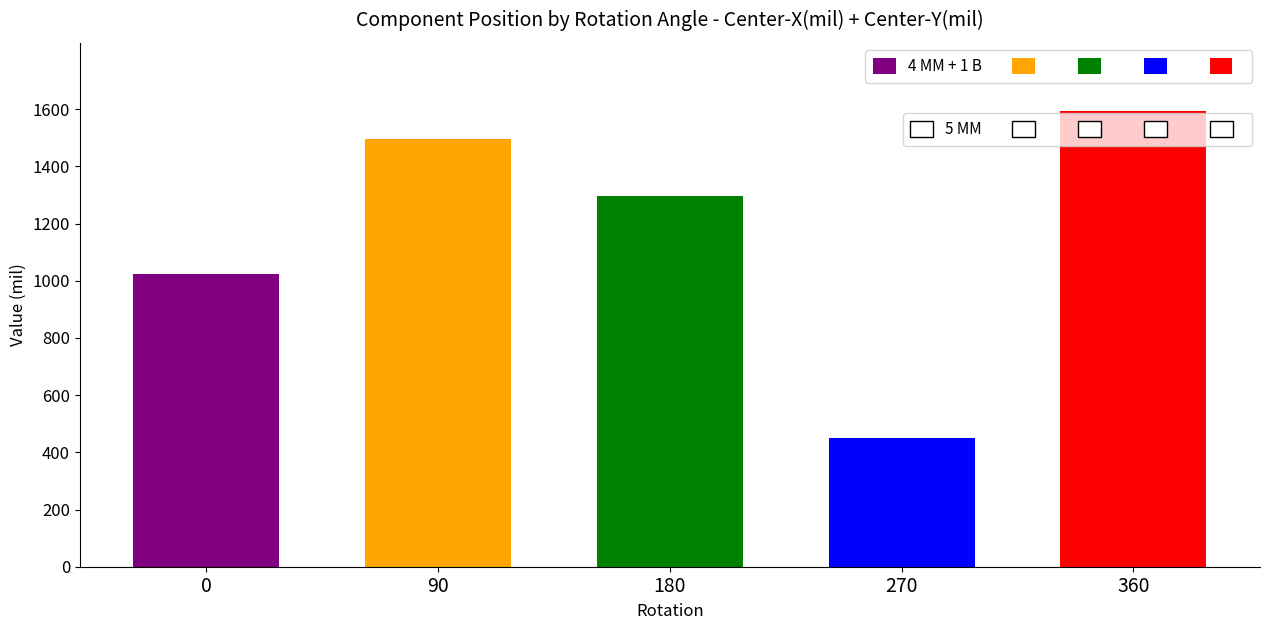

The chart shows a value of 2609.9 at 360. True or false?

False